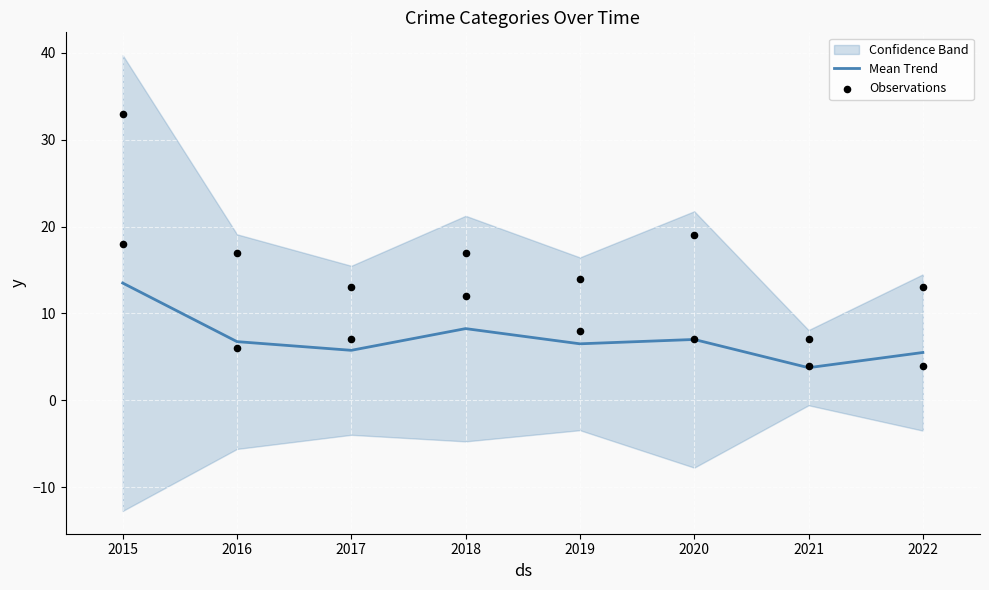

True or false: Mean Trend has a value of 9.6 at 2022.

False